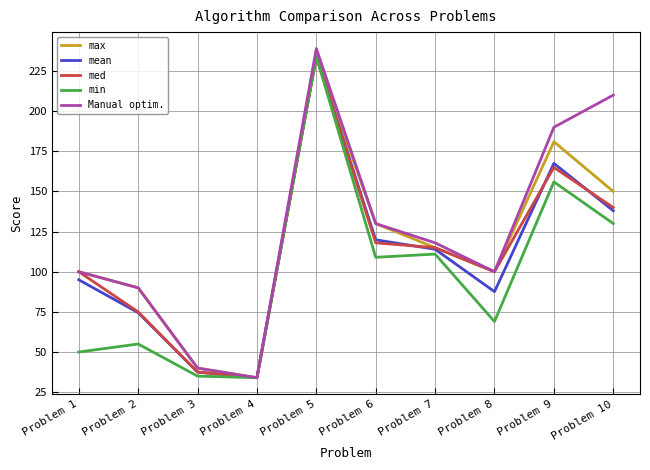

What is the difference between the med values at Problem 9 and Problem 1?

65.0